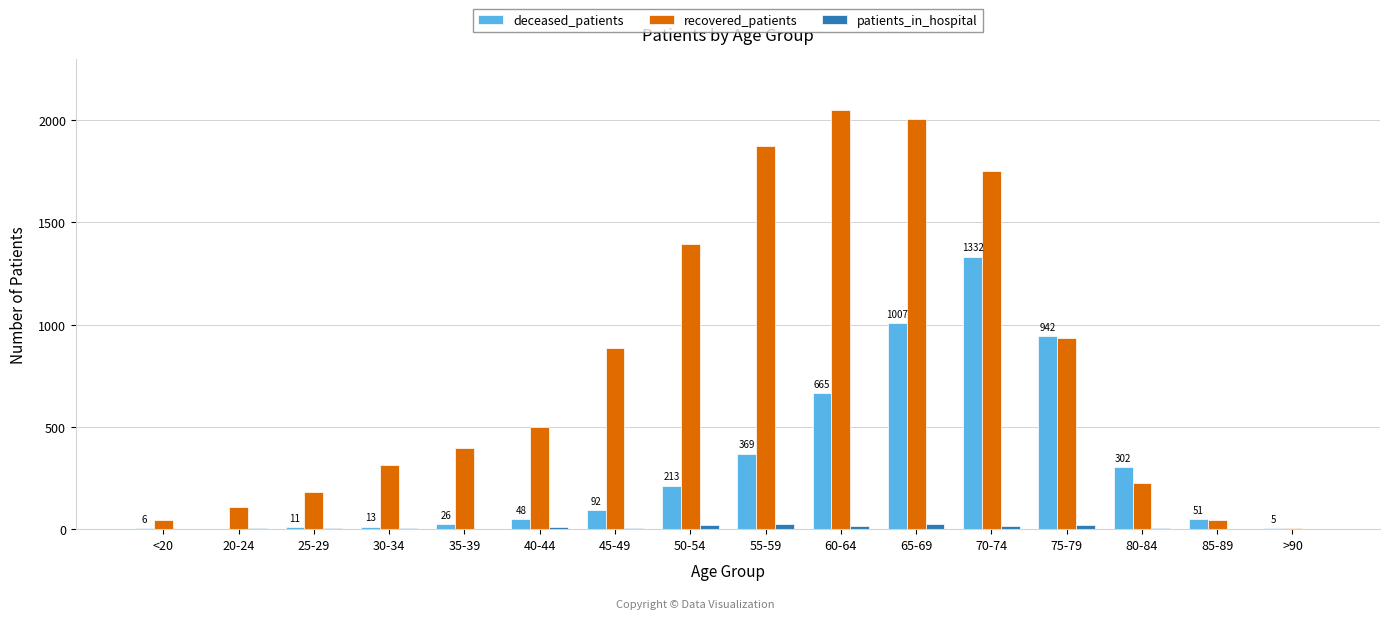

Which series has the largest total across all categories?

recovered_patients